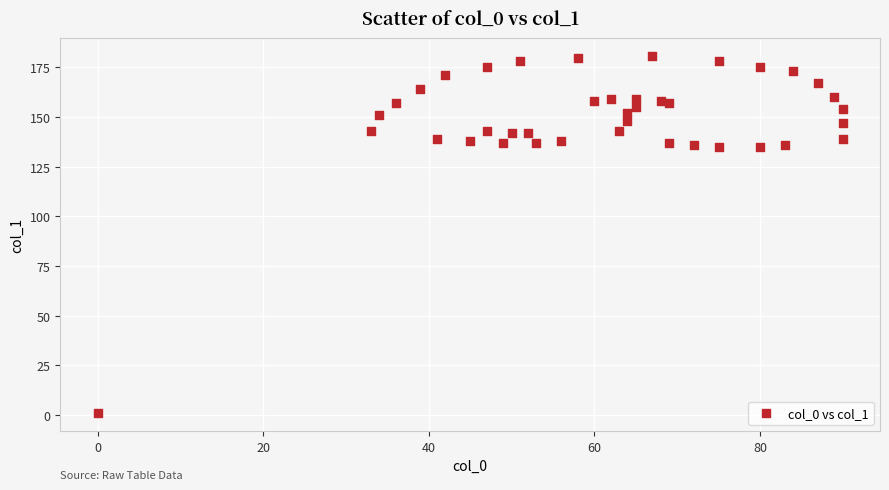

What is the range of X values (max minus min)?

90